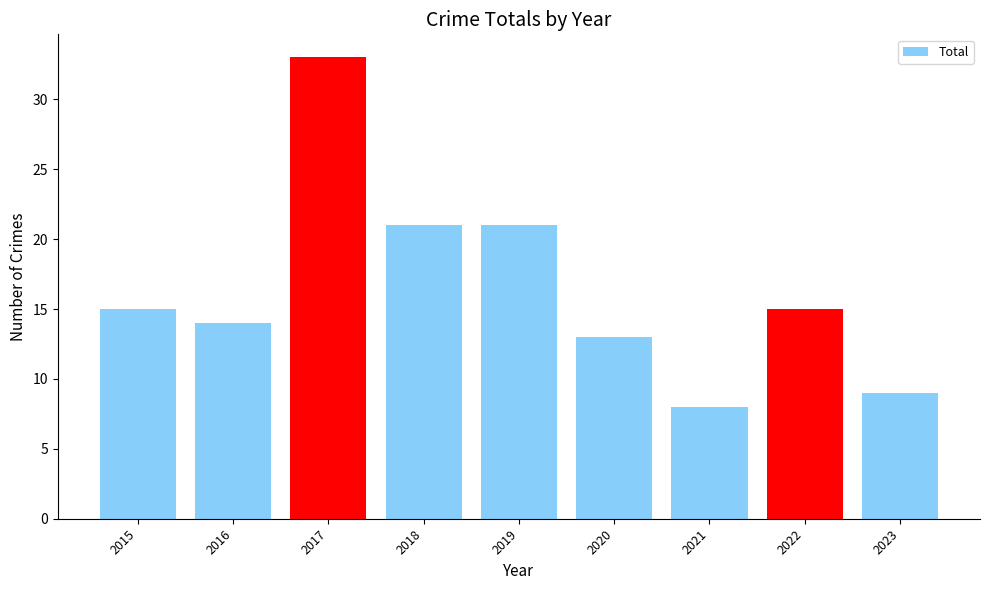

What is the value of the 4th bar from the left?

21